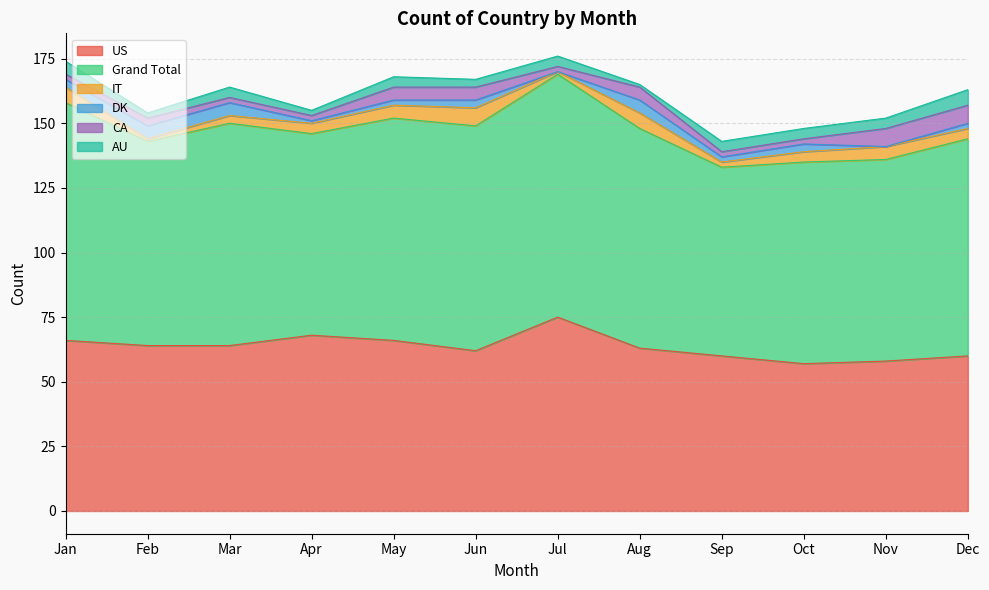

What is the value of the CA point at the 3rd from the left?

2